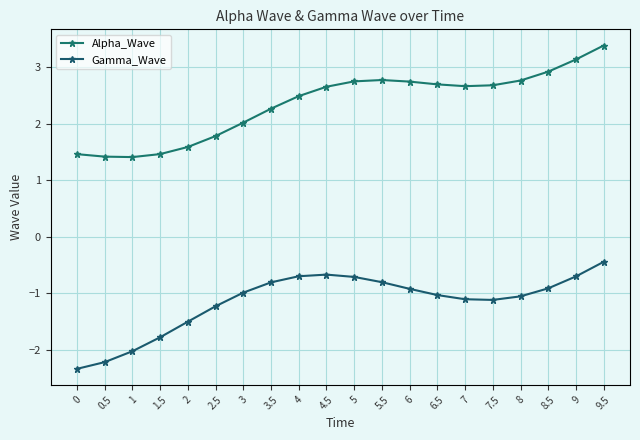

At which category is the sum across all series the highest?

9.5